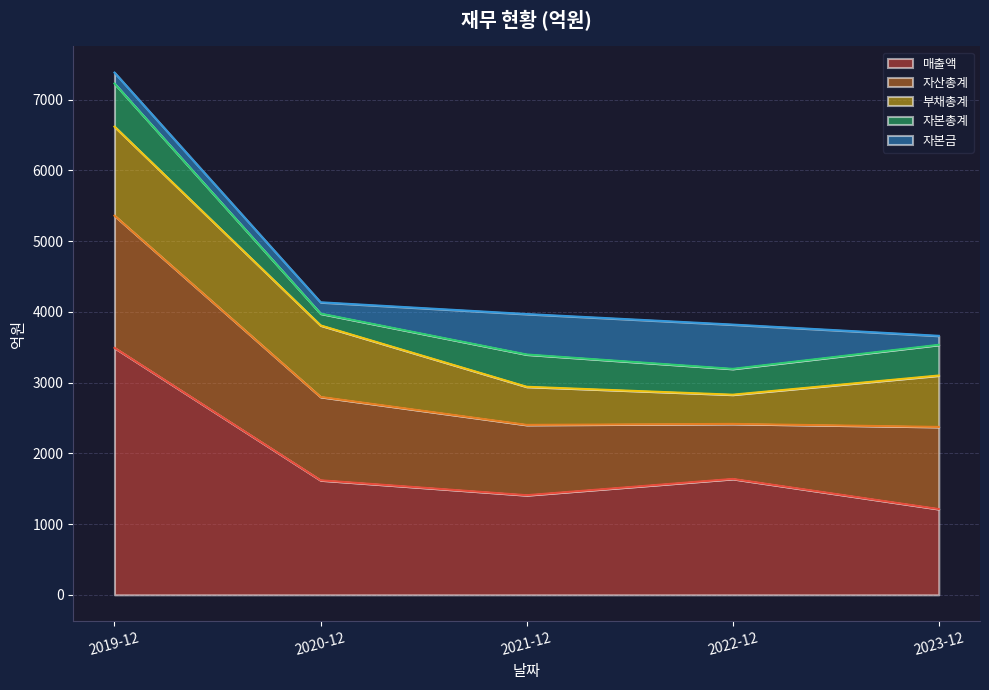

What is the sum of the 자본금 values at 2023-12 and 2022-12?

753